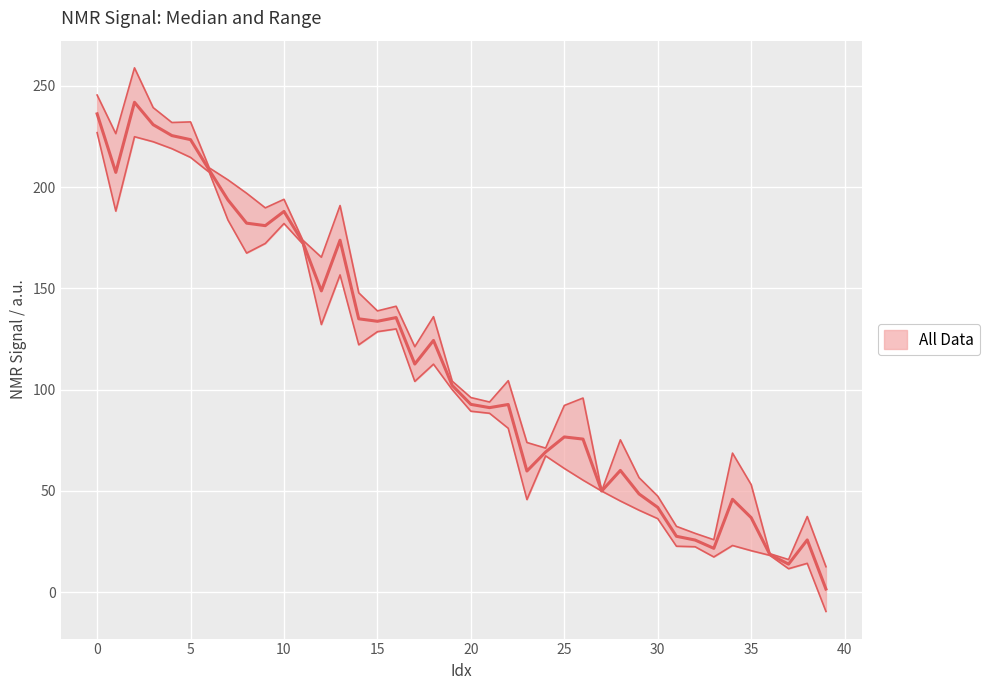

How many data points are above 102?

20